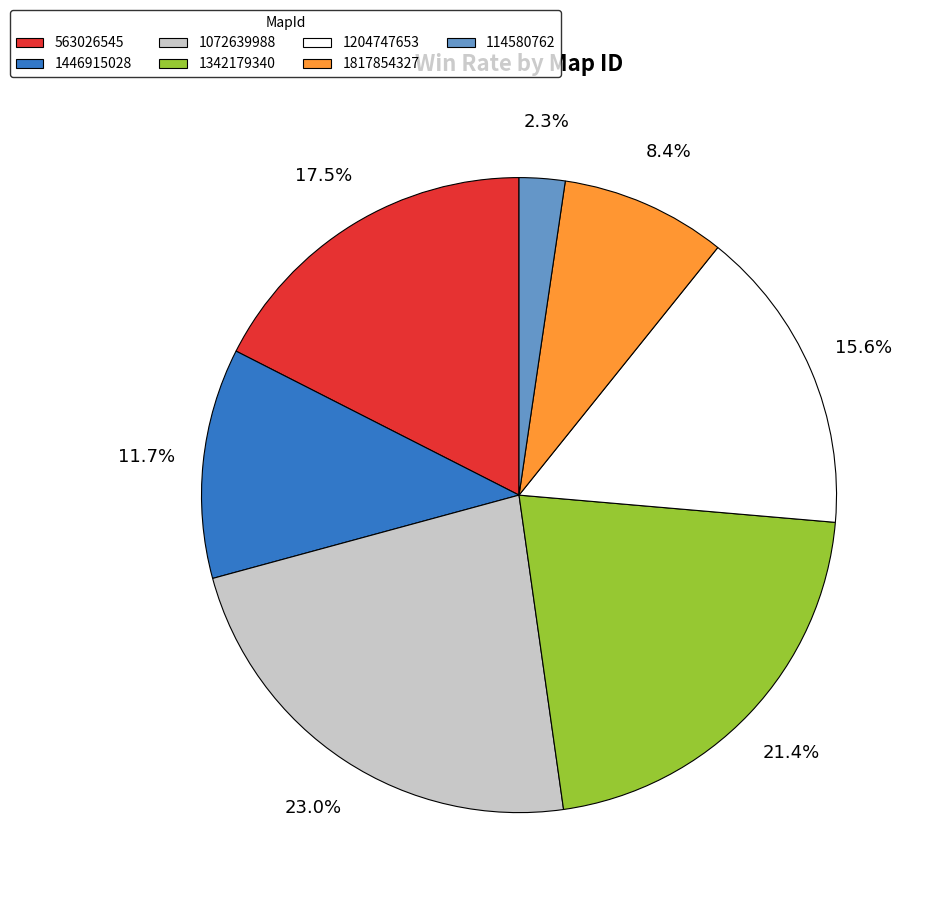

Is there any slice that represents more than half of the pie?

No